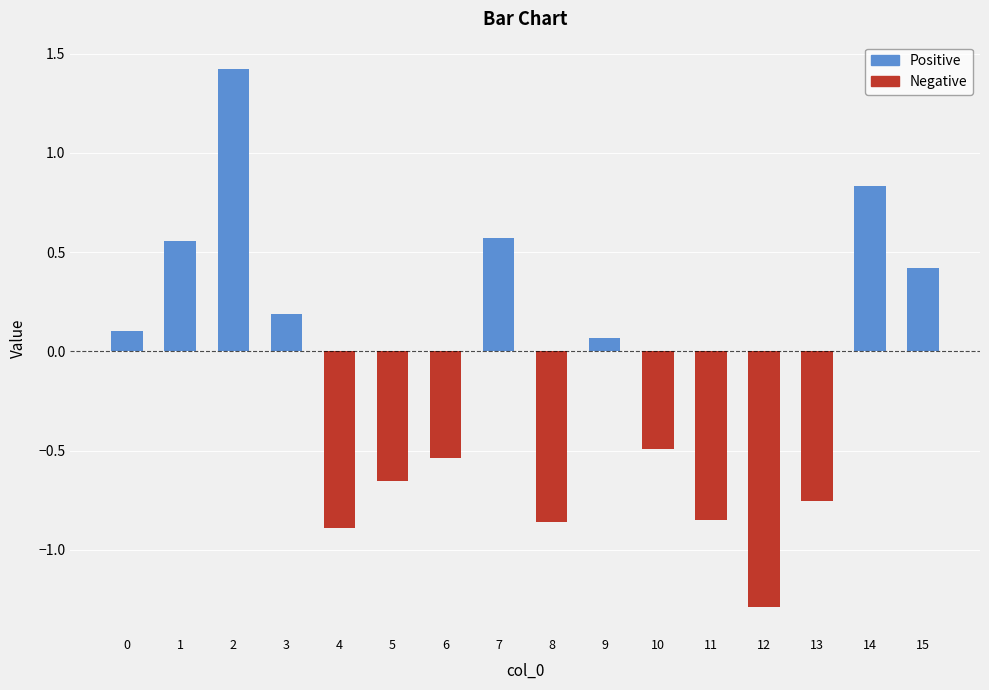

How many bars are there in each group?

2